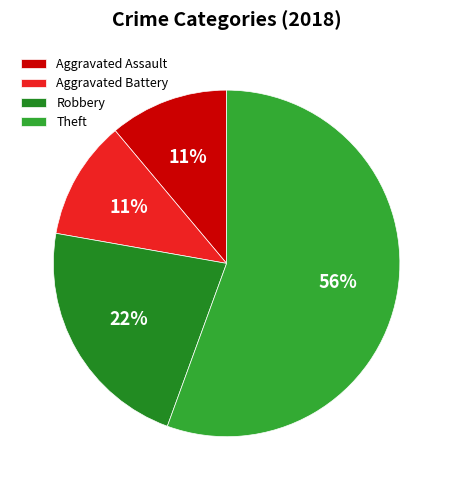

What is the ratio of the value at Aggravated Assault to the value at Theft?

0.2